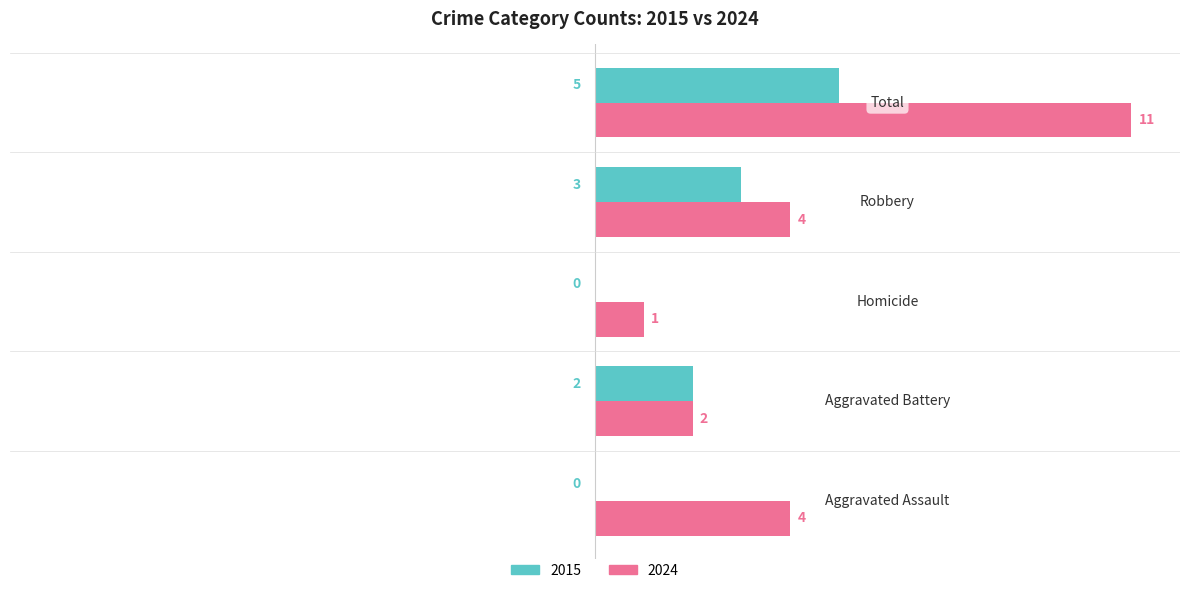

Count the 2015 values in the range 0 to 3.

4